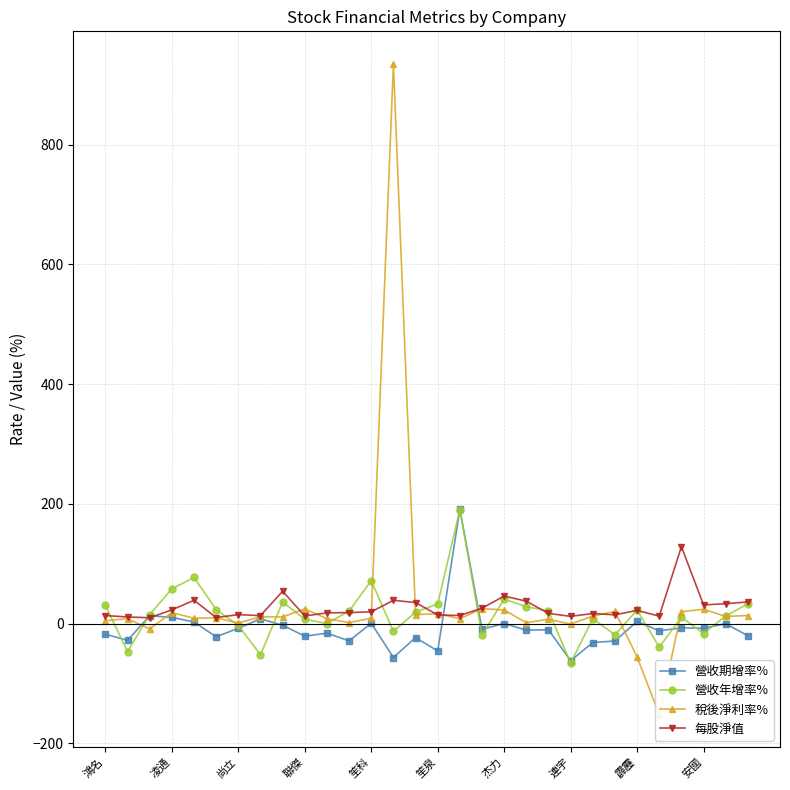

What is the difference between the maximum and minimum values in the 稅後淨利率% series?

1087.0